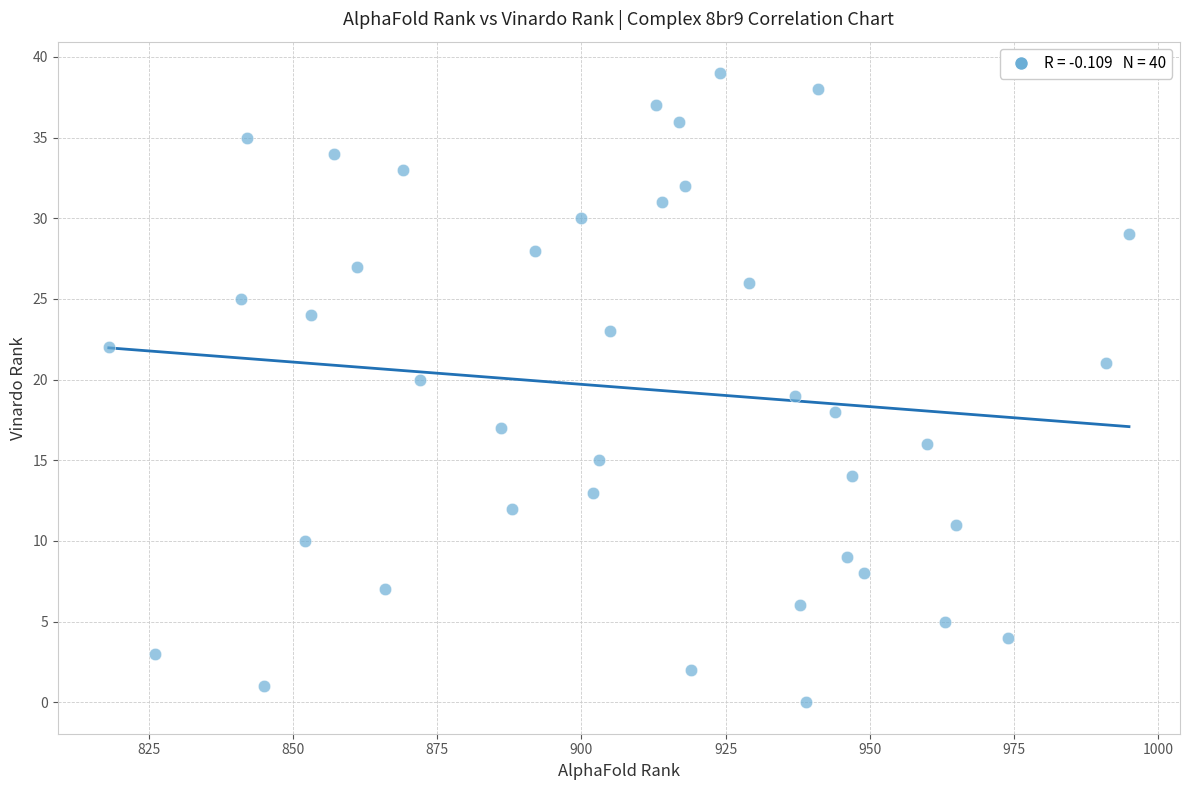

What is the range of X values (max minus min)?

177